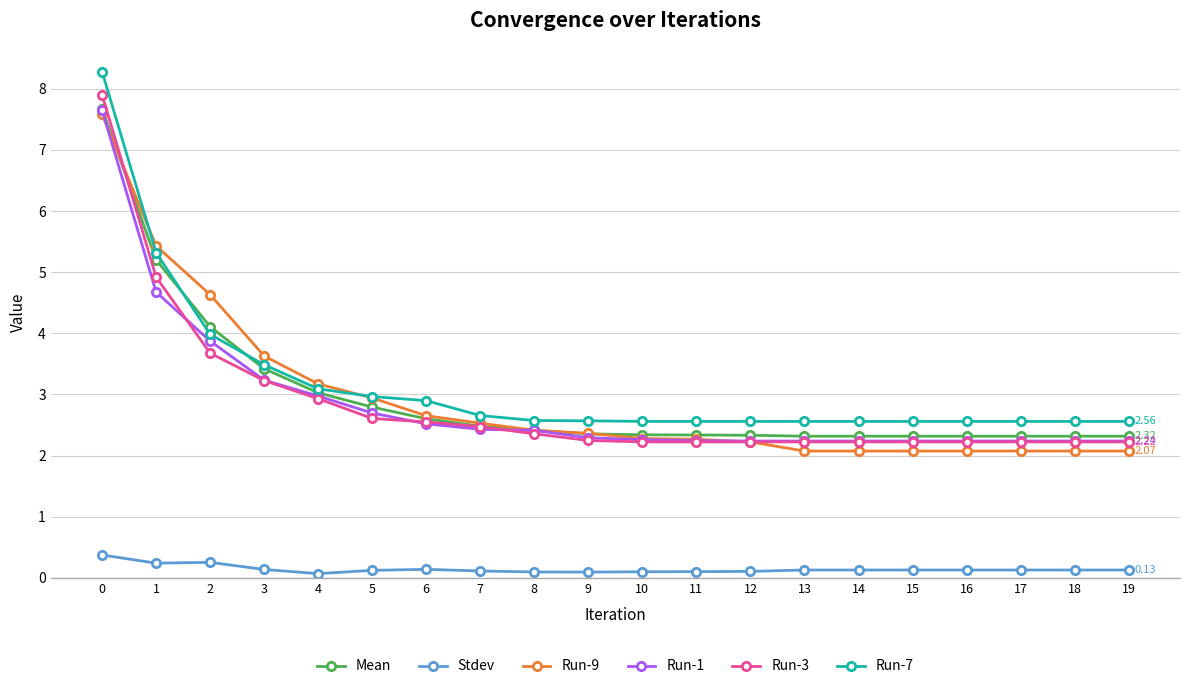

Which series has the largest range (max minus min)?

Run-7